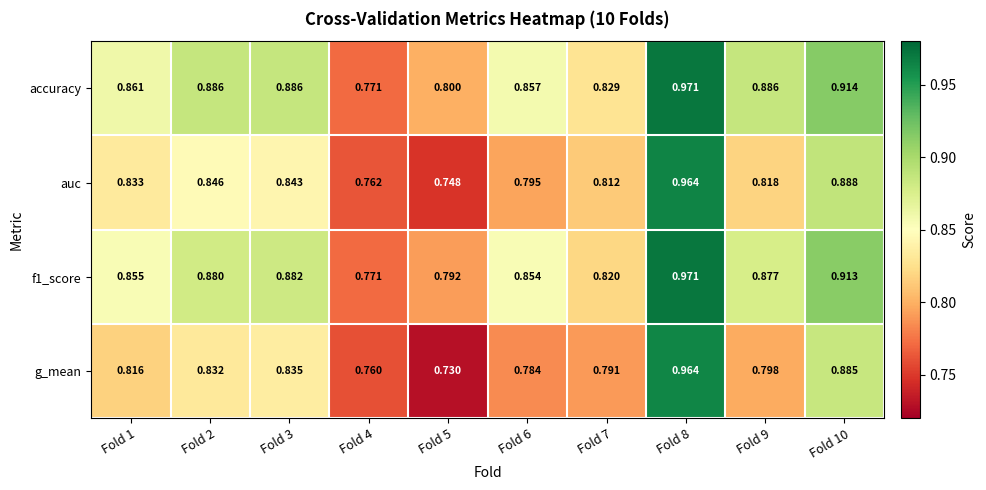

Which series changed the most between Fold 3 and Fold 8?

g_mean